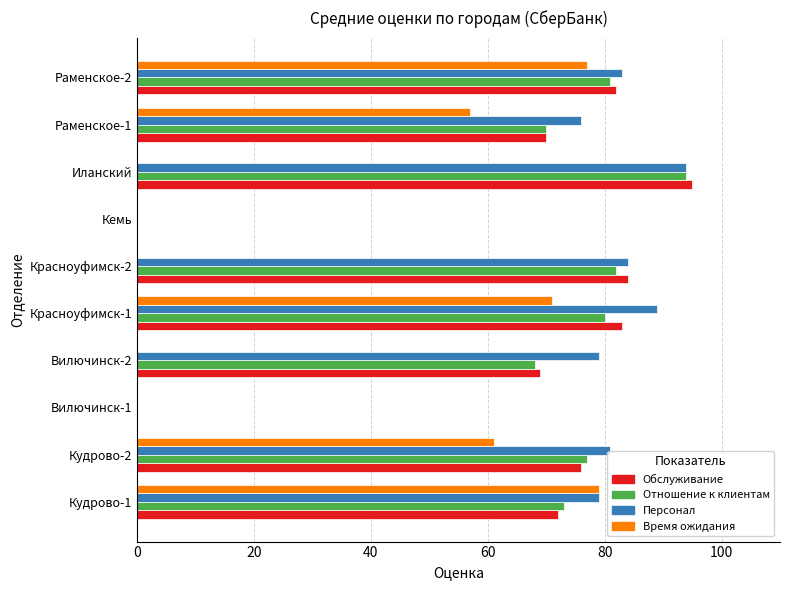

Is the value of Отношение к клиентам at Иланский greater than the value of Обслуживание at Красноуфимск-2?

Yes